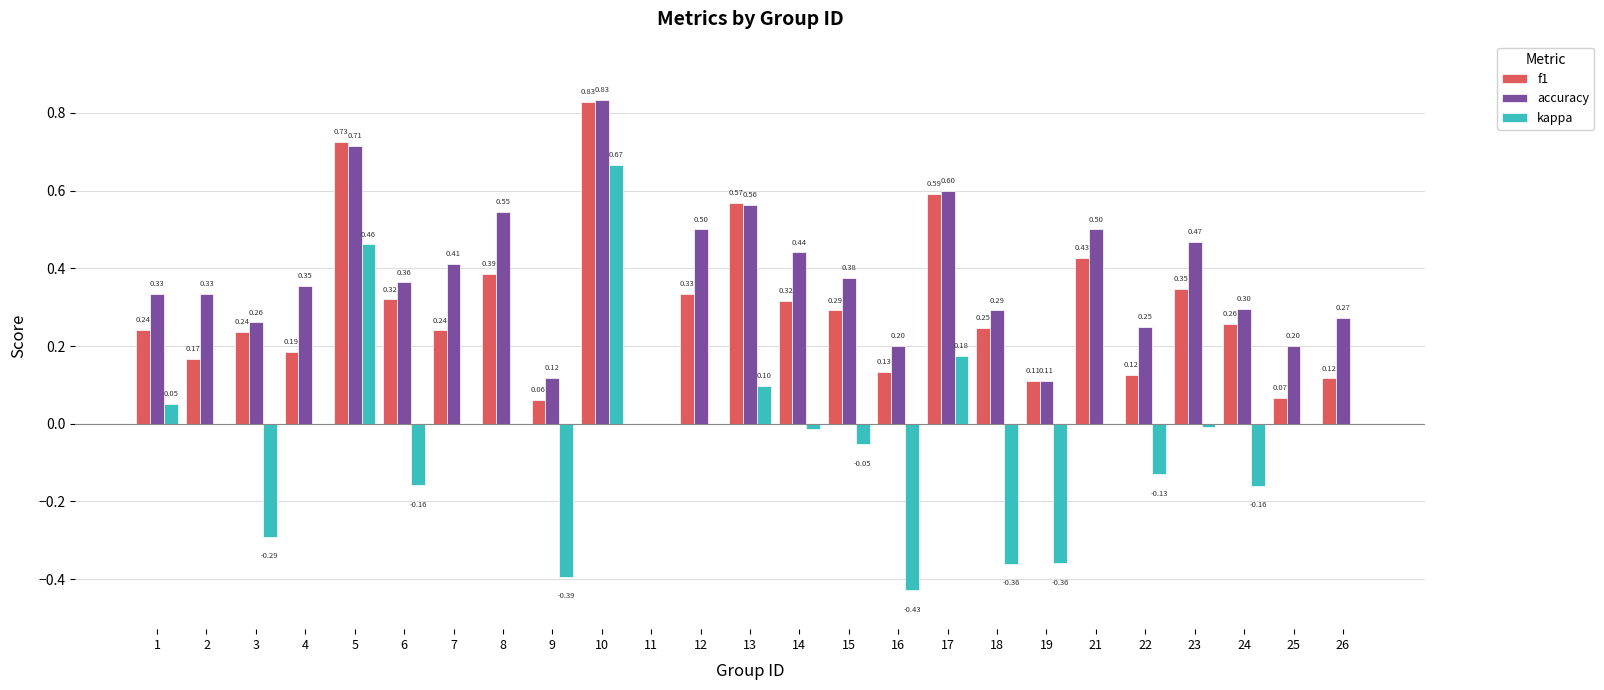

What is the sum of the f1 values at 12 and 24?

0.6